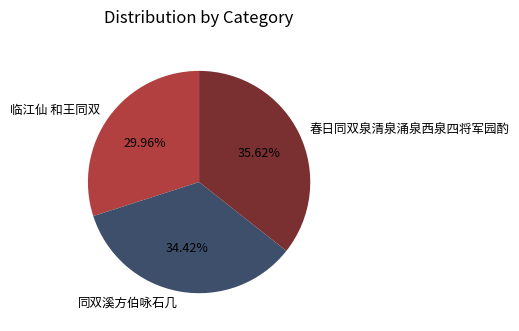

What percentage is the 春日同双泉清泉涌泉西泉四将军园酌 slice, to the nearest percent?

36%